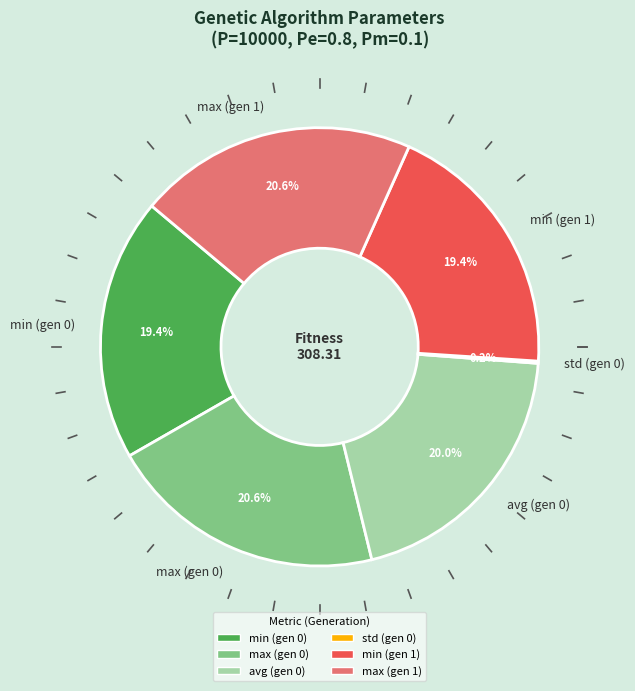

Which has a higher value, min (gen 1) or max (gen 0)?

max (gen 0)